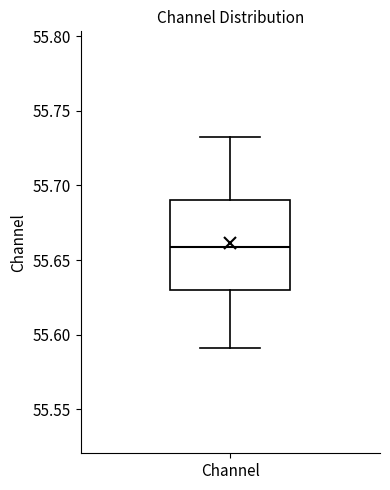

Transcribe this box plot: give where the median line is, the range the box spans, and where the two whiskers end, as read against the y-axis. The values are not printed on the chart, so give them approximately, as read against the axis.

median 55.660, box 55.630 to 55.690, whiskers 55.590 to 55.735